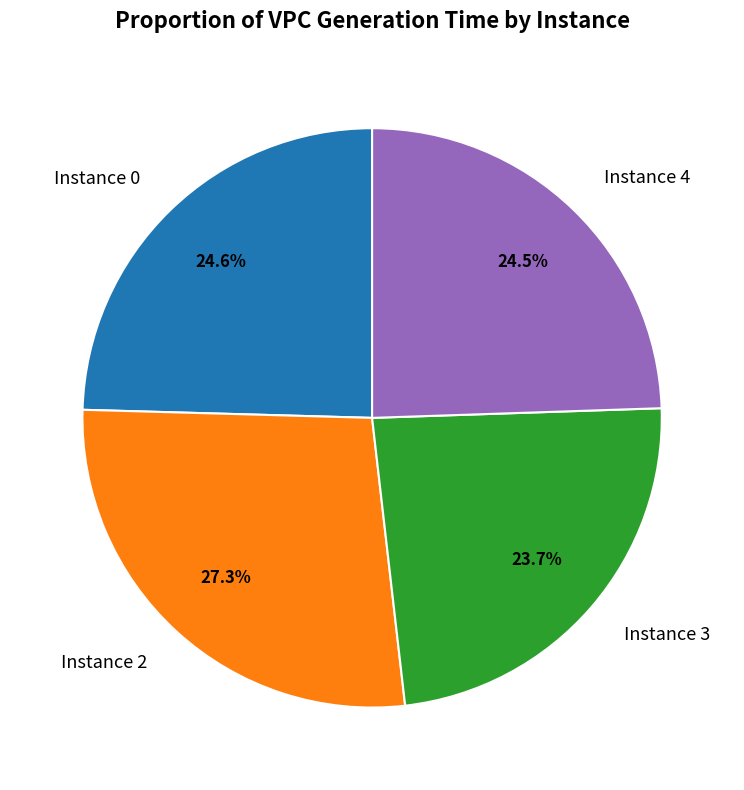

Is Instance 2 the majority of the pie?

No